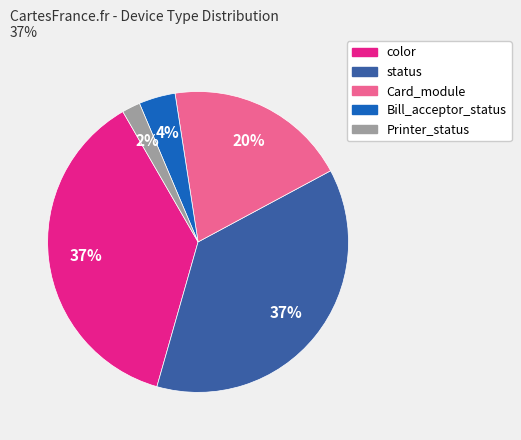

Is there any slice that represents more than half of the pie?

No